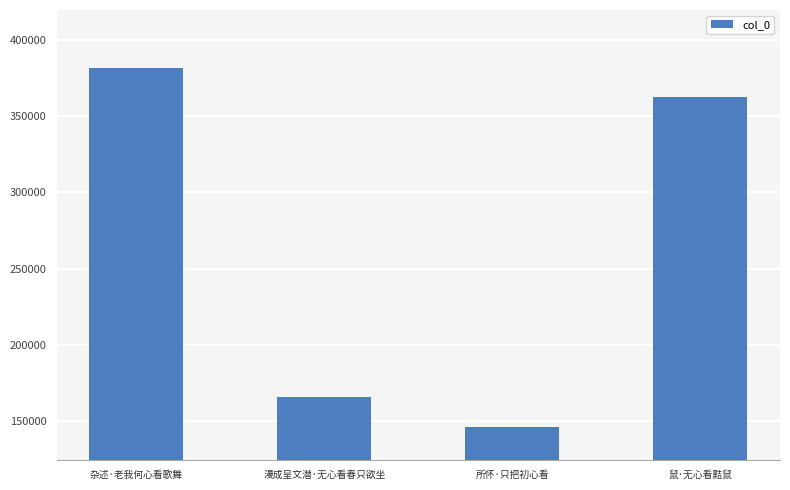

The value at 所怀·只把初心看 is 72738. True or false?

False